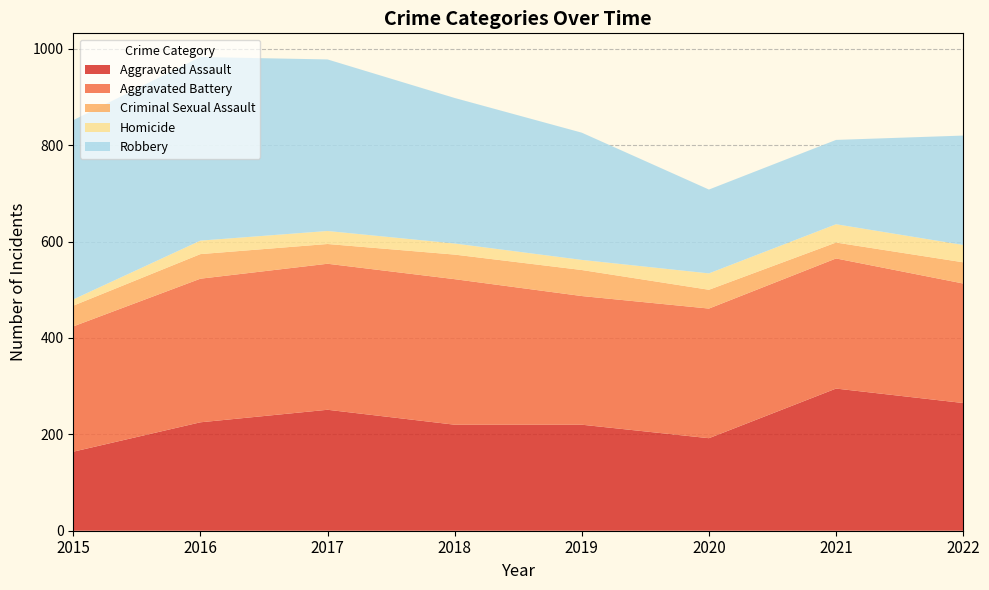

Reading right to left, what are all the values shown in this chart?

Aggravated Assault: 265	295	192	220	220	251	225	164
Aggravated Battery: 248	270	269	267	302	303	298	260
Criminal Sexual Assault: 44	33	39	54	51	41	51	43
Homicide: 36	38	34	21	23	27	28	13
Robbery: 227	175	174	264	302	356	381	372